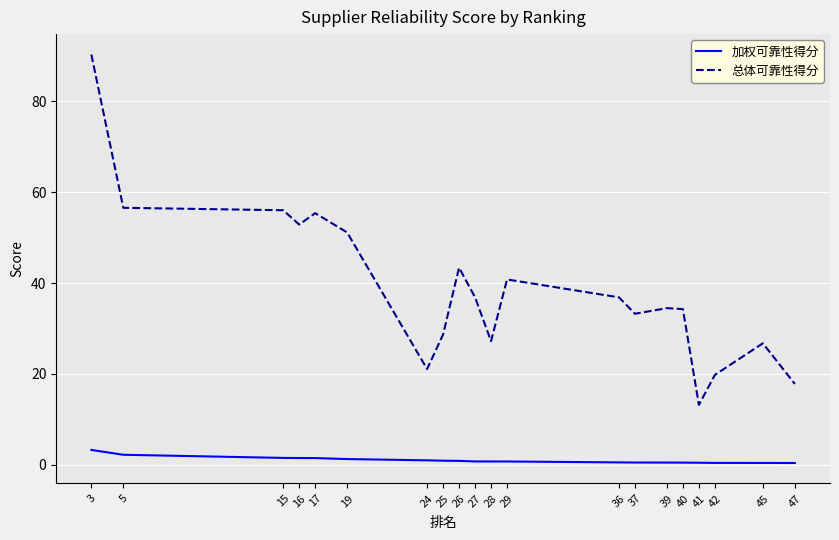

The value of 总体可靠性得分 at 17 is 21.7. True or false?

False